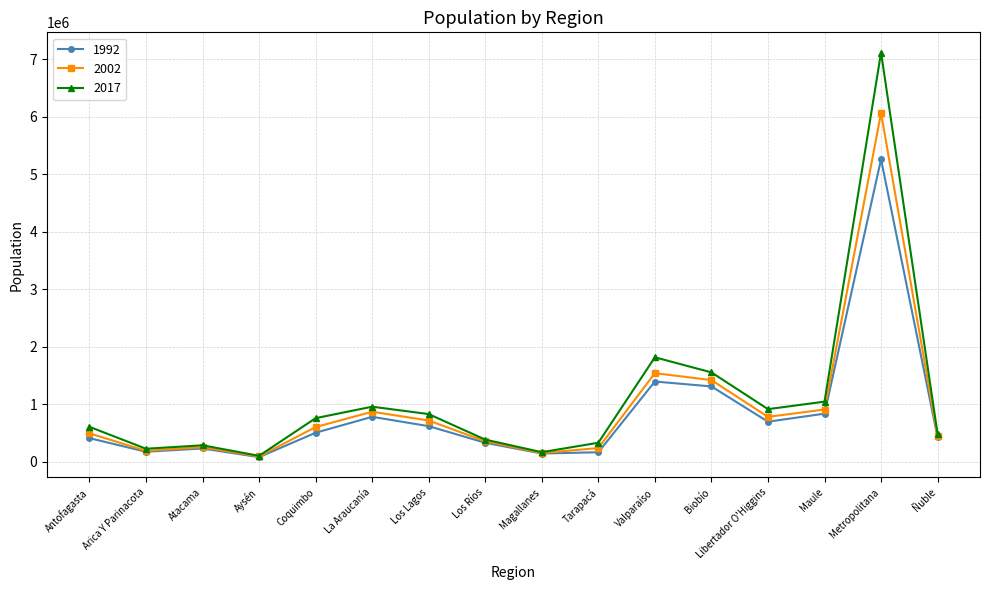

Which category has the lowest value across all series?

Aysén